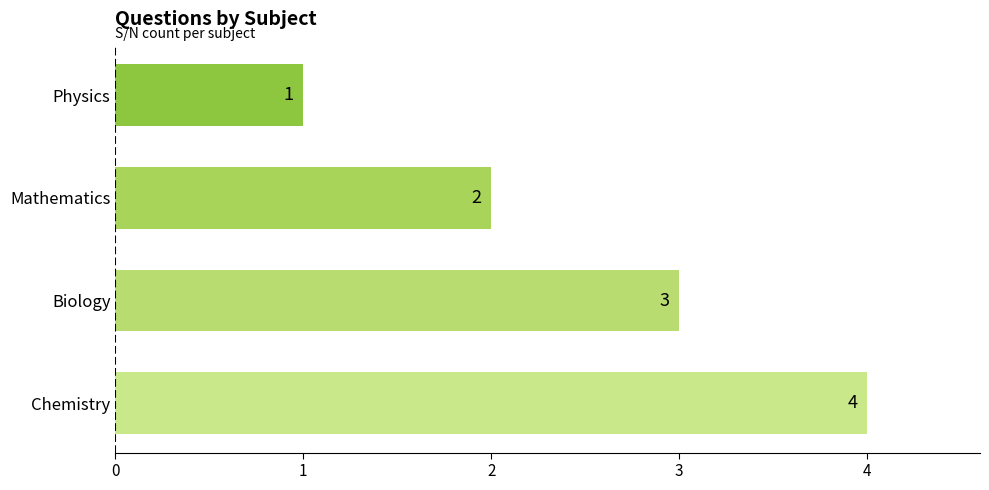

What is the difference between the maximum and second lowest values?

2